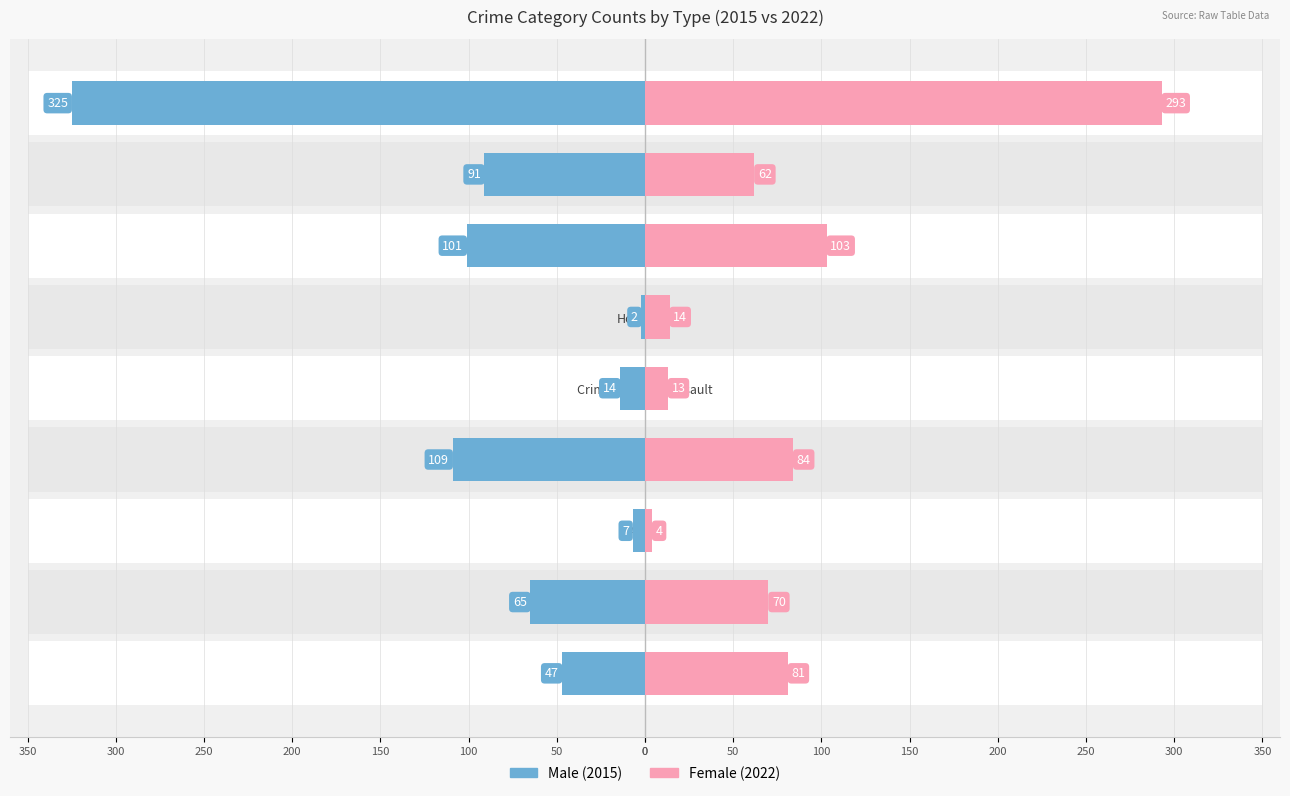

Are the bars grouped side by side (vs. stacked)?

Yes